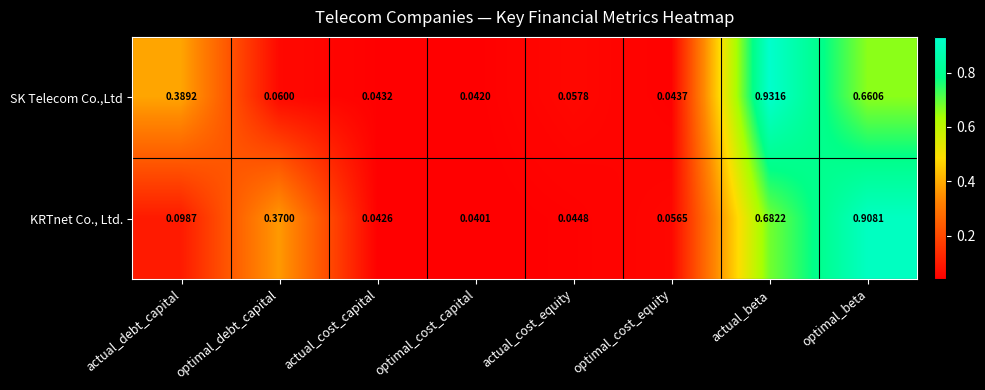

At which label does KRTnet Co., Ltd. reach its minimum?

optimal_cost_capital